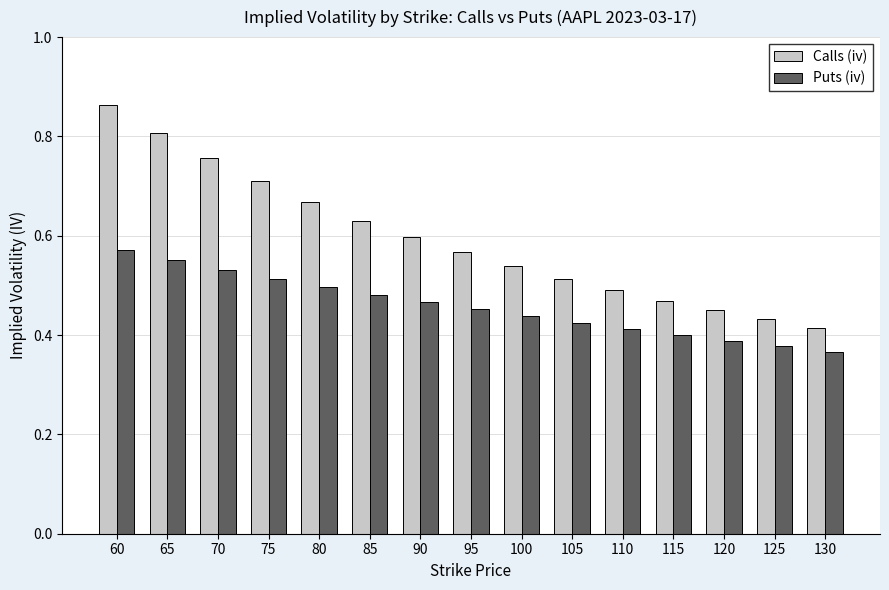

Is the value of Calls (iv) at 70 greater than the value of Puts (iv) at 100?

Yes